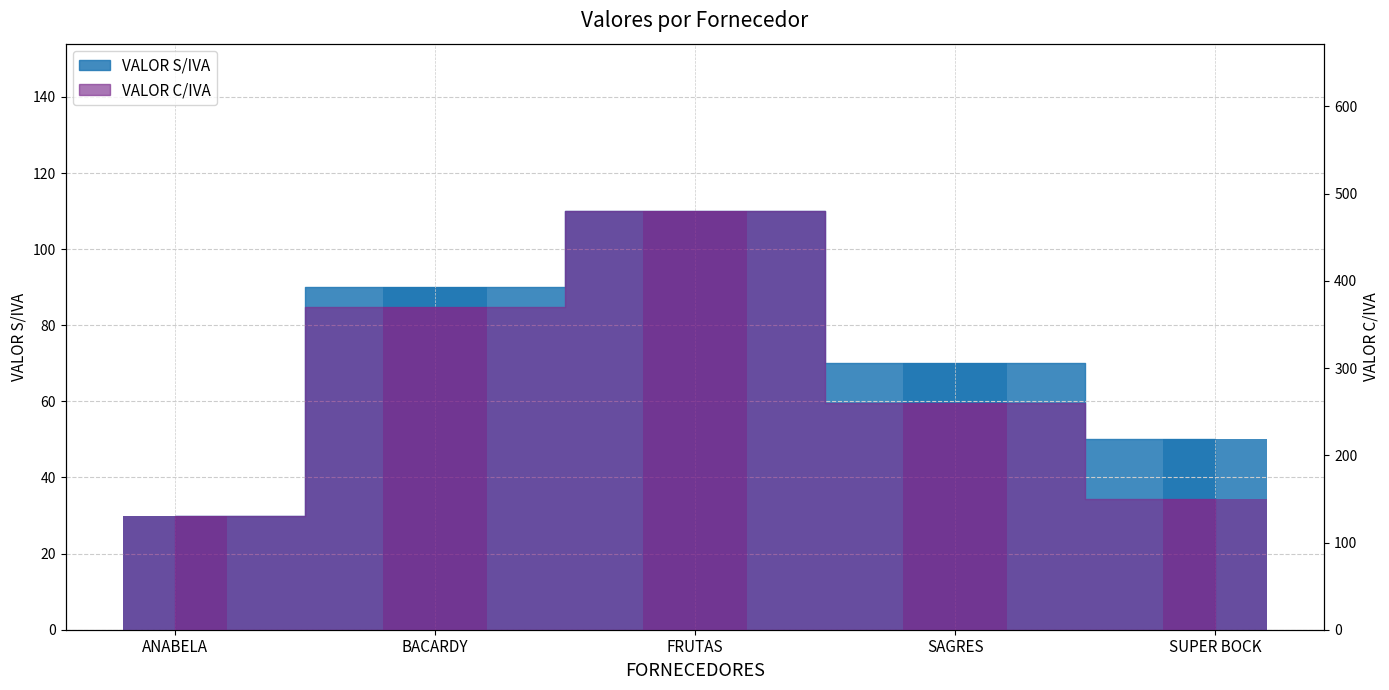

What is the sum of the VALOR S/IVA values at SAGRES and SUPER BOCK?

120